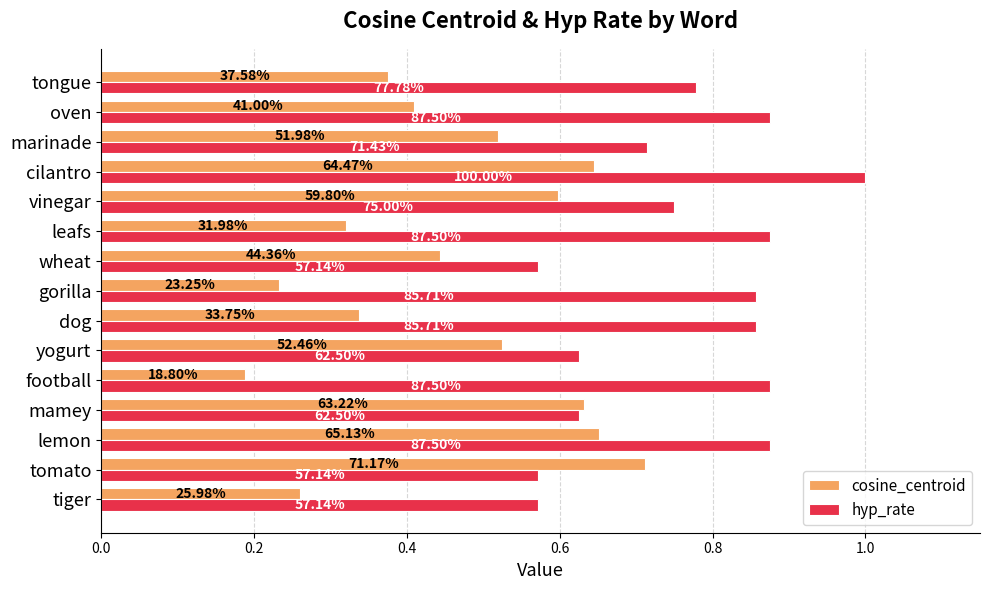

Which series has the widest spread of values?

cosine_centroid